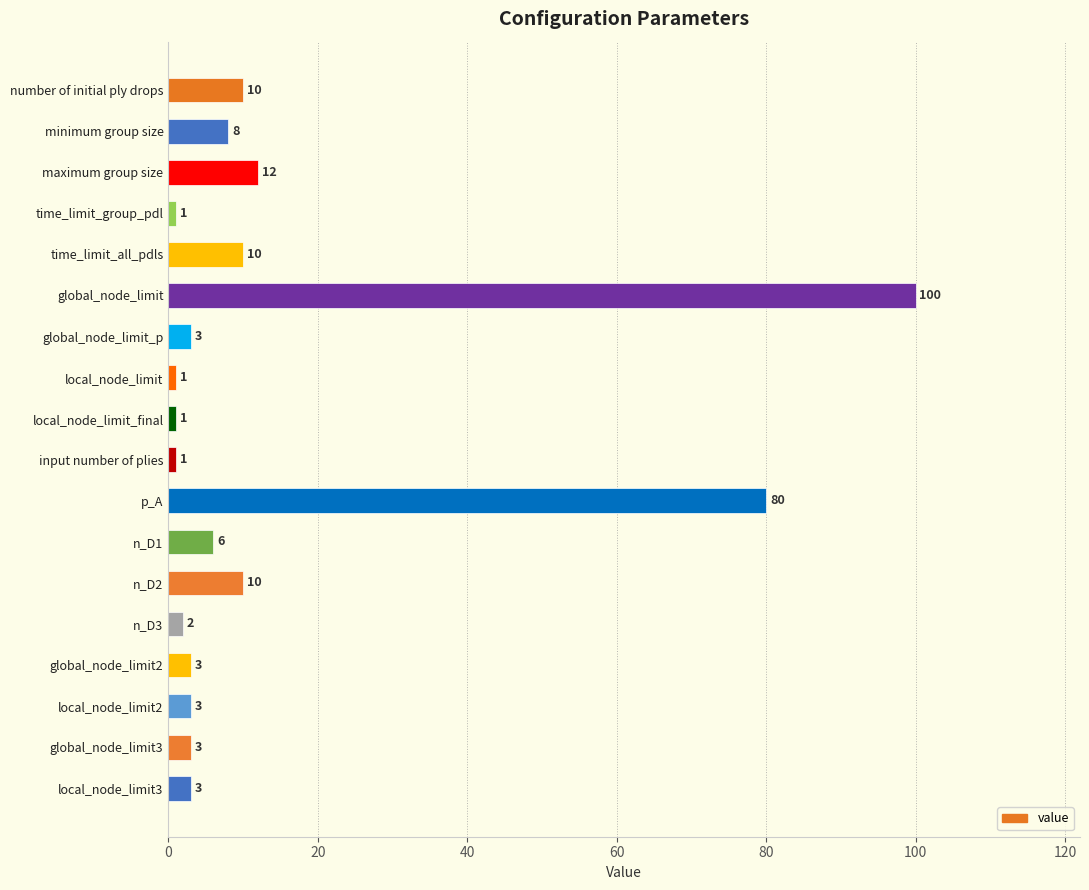

How many distinct data groups are displayed?

1